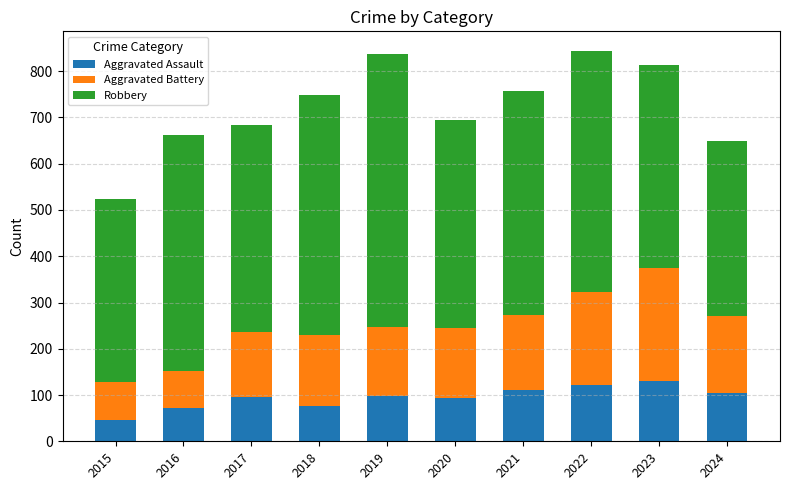

How many bars are there in total?

10